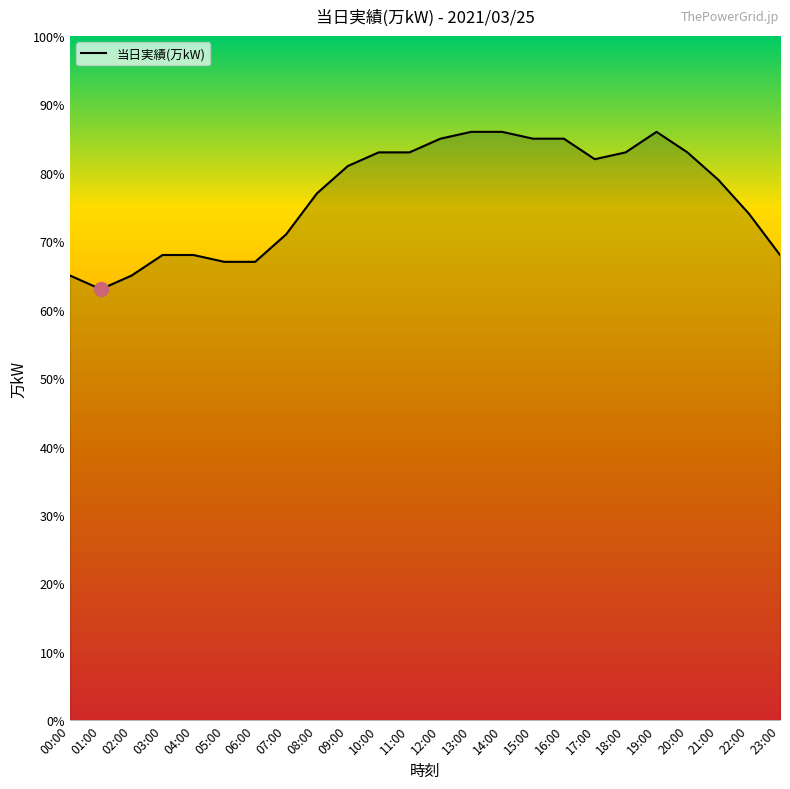

What position from the left is 18:00?

19